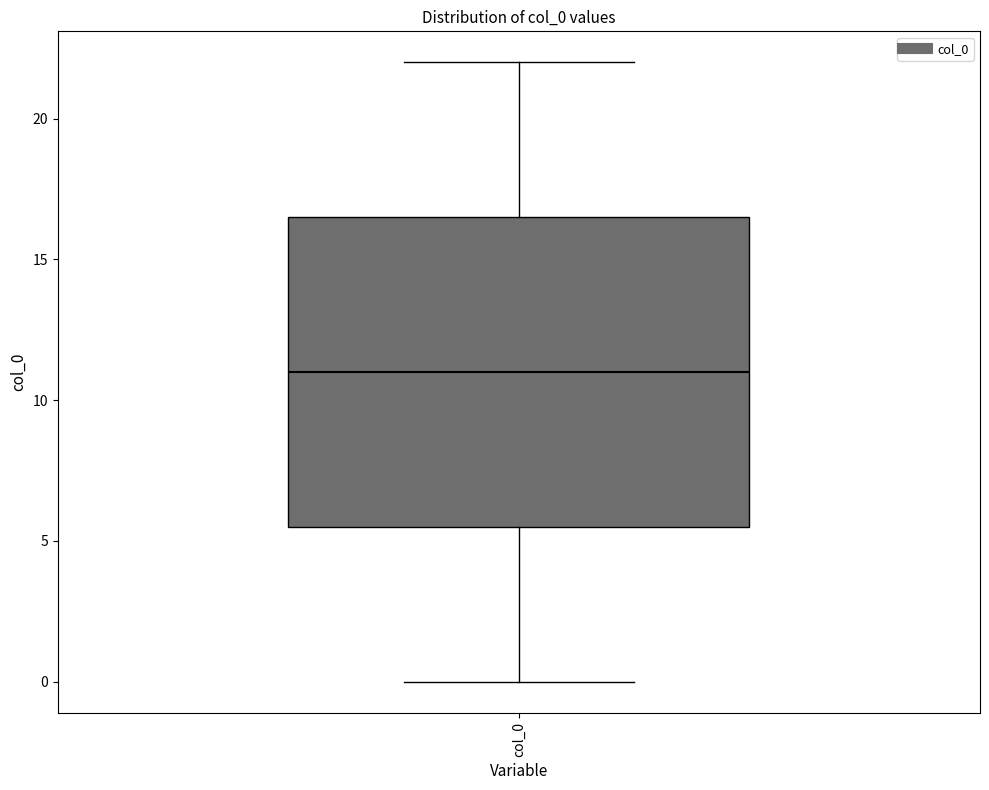

Where does the lower whisker of the box for col_0 end on the y-axis? The values are not printed on the chart, so give them approximately, as read against the axis.

0.0